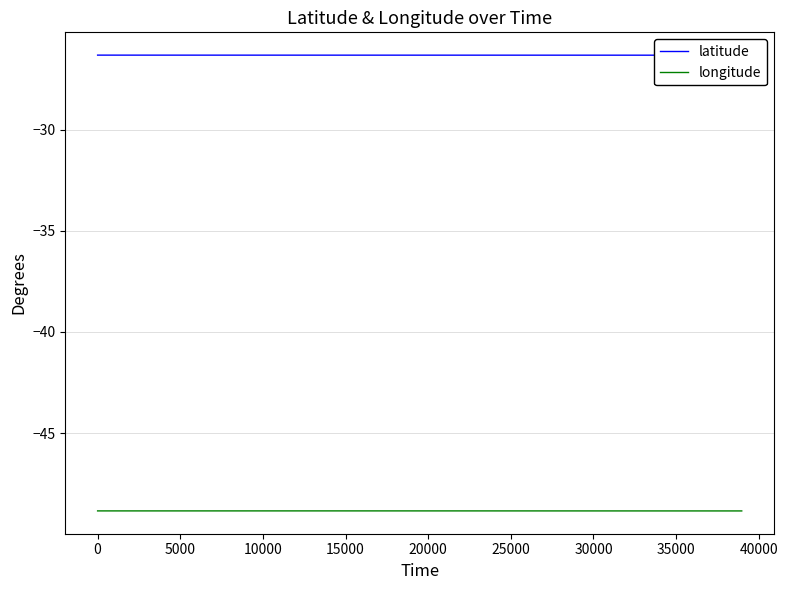

Does the chart display data point markers on the line(s)?

No